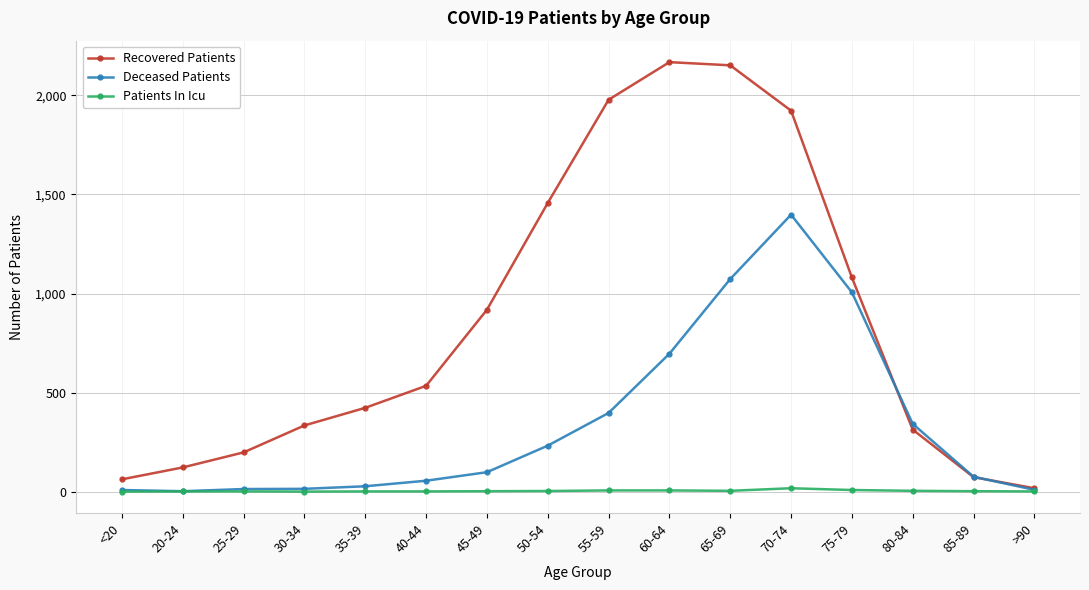

What is the average value of the Recovered Patients series?

860